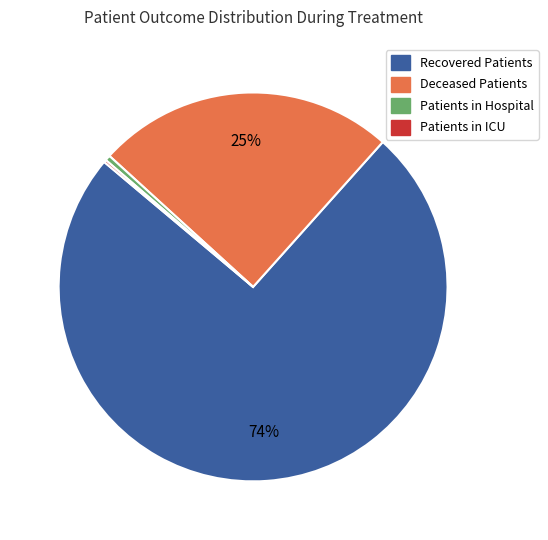

Is it true that Deceased Patients is 3% of the pie?

False